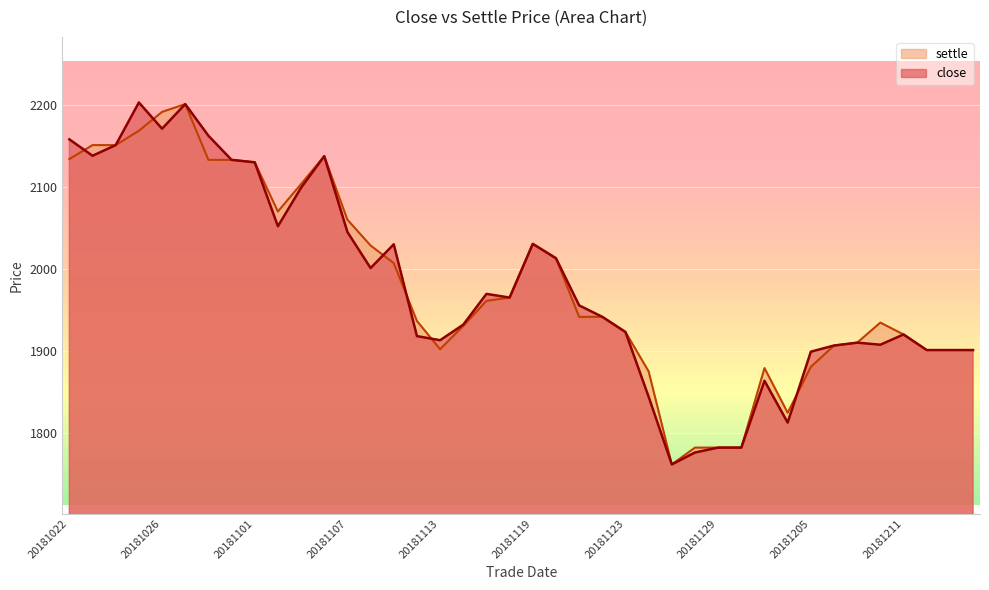

The value of close at 20181101 is 900.0. True or false?

False